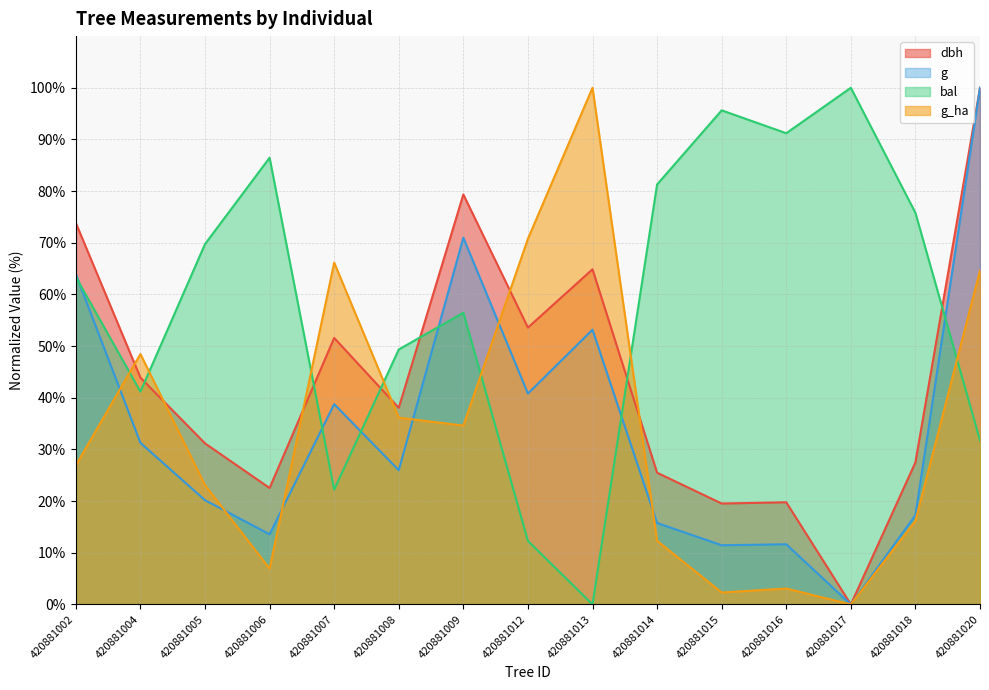

Where do g and bal first cross each other?

420881002 and 420881004